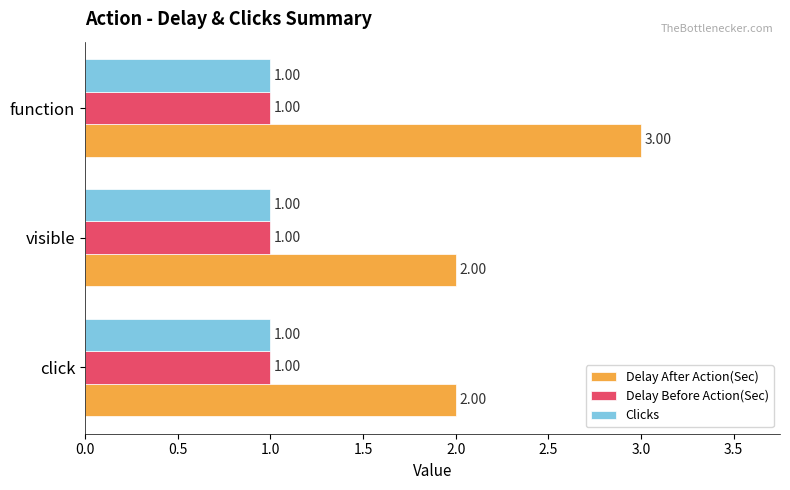

What is the sum of all Clicks values?

3